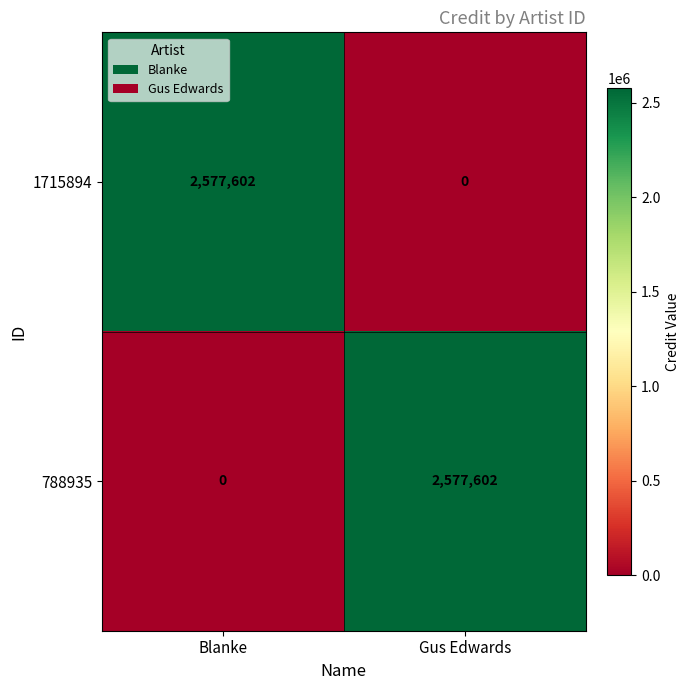

What is the total value across all series at Gus Edwards?

2577602